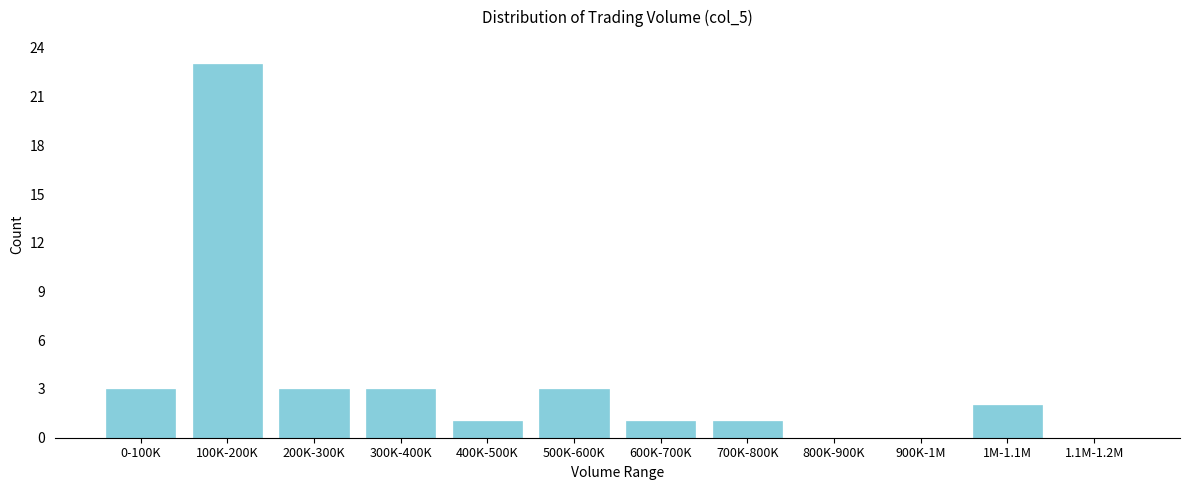

Reading right to left, what are all the values shown in this chart?

1.1M-1.2M=0	1M-1.1M=2	900K-1M=0	800K-900K=0	700K-800K=1	600K-700K=1	500K-600K=3	400K-500K=1	300K-400K=3	200K-300K=3	100K-200K=23	0-100K=3